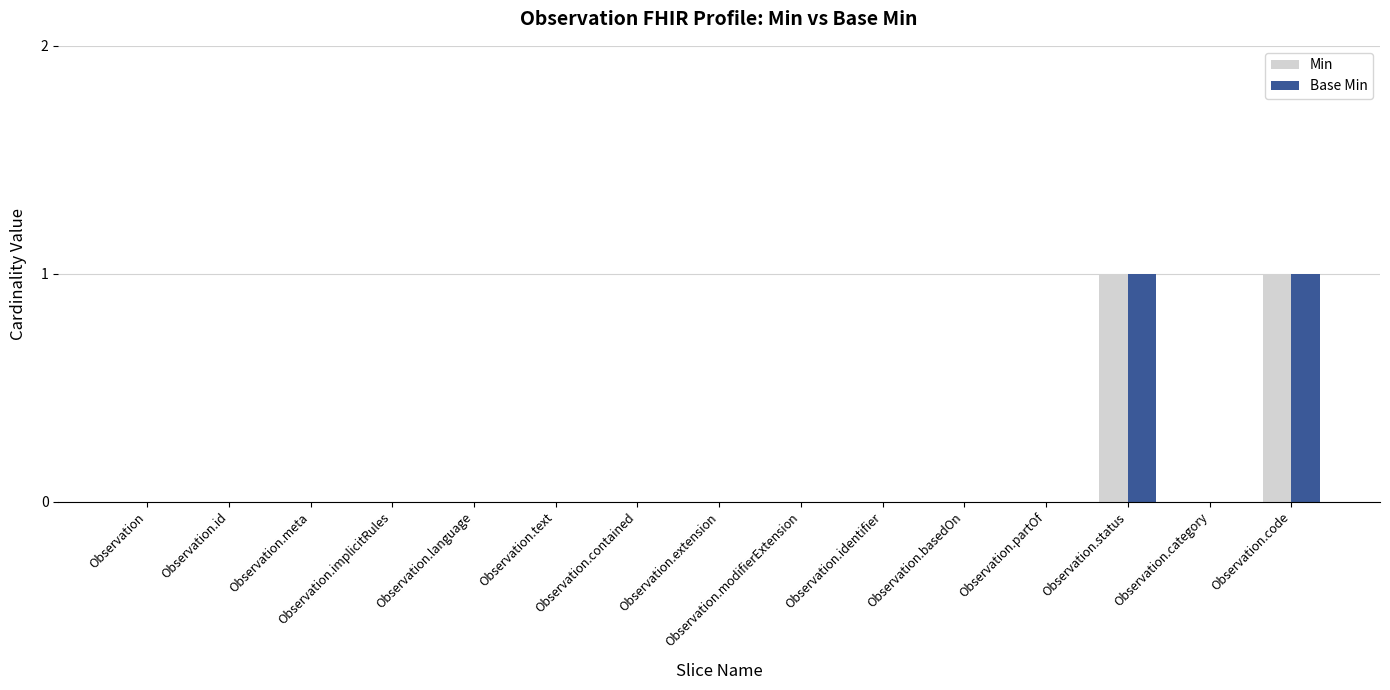

Is the value of Min at Observation.code greater than the value of Base Min at Observation.contained?

Yes